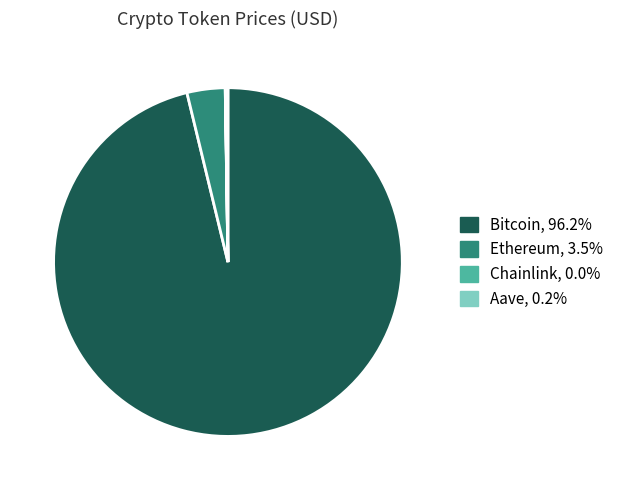

What is the majority slice?

Bitcoin